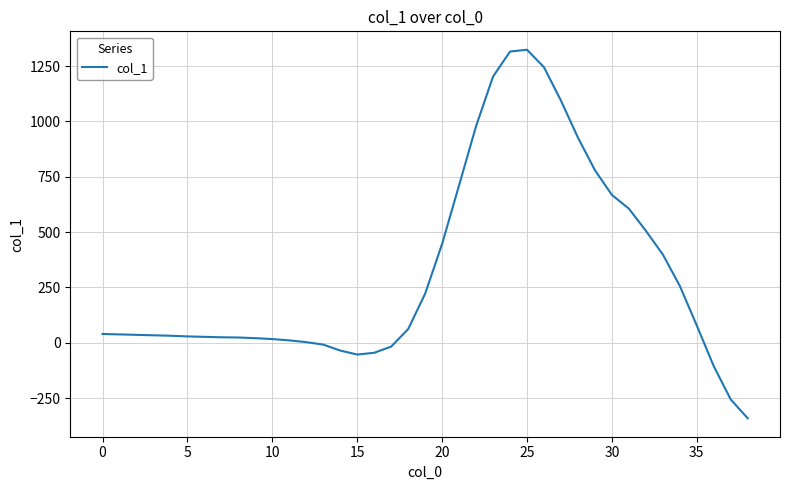

Does the chart have visible grid lines?

Yes